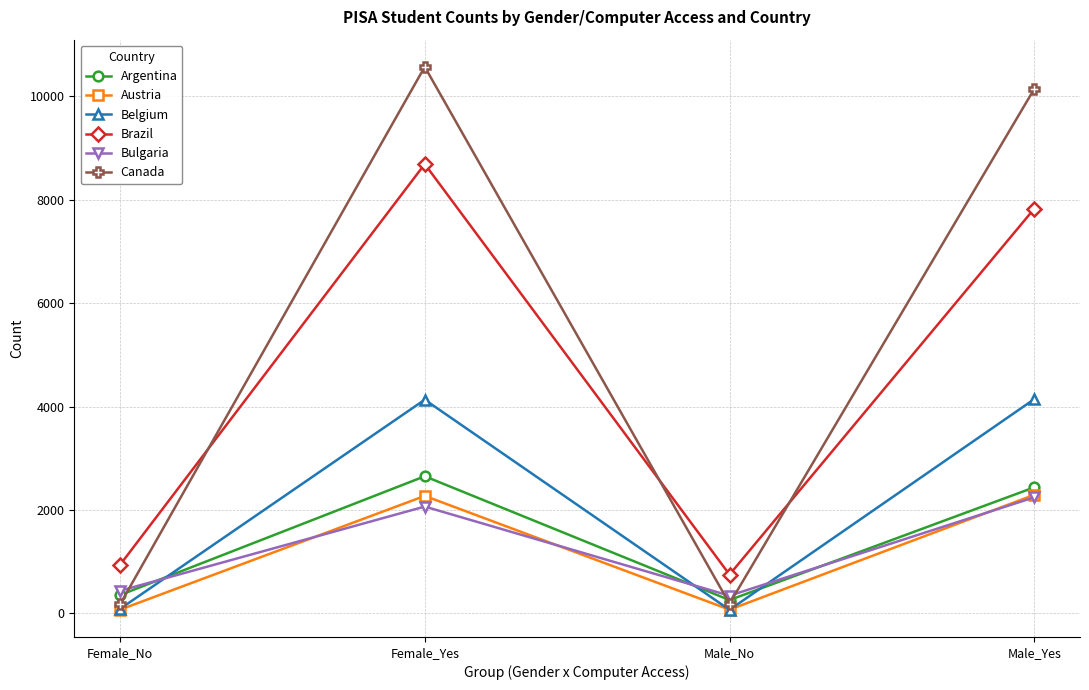

Between which two adjacent categories do Bulgaria and Canada first intersect?

Female_No and Female_Yes